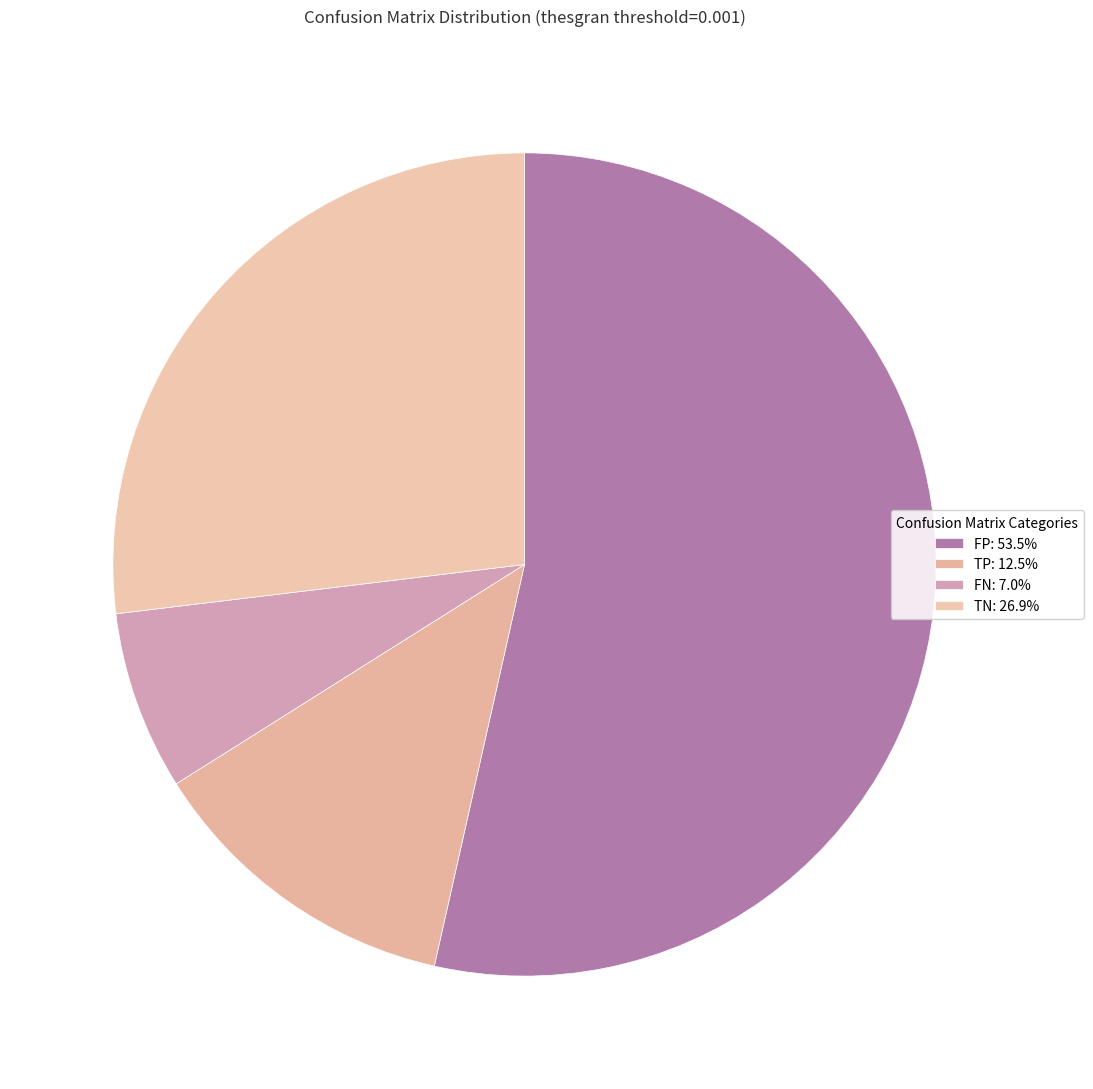

How many segments does this pie chart have?

4